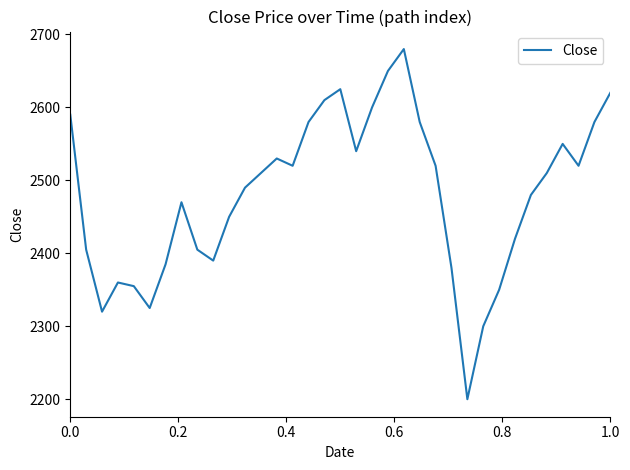

How many interior local valleys (lower than both neighbors) does the data have?

7